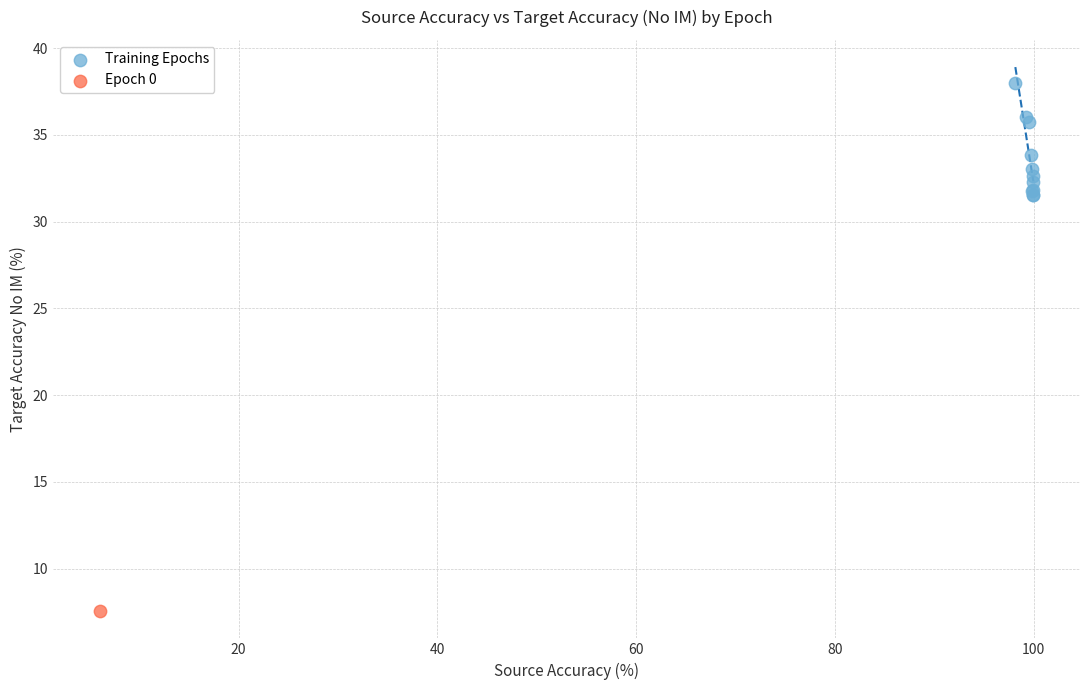

What are all the series names shown in the legend?

Training Epochs, Epoch 0